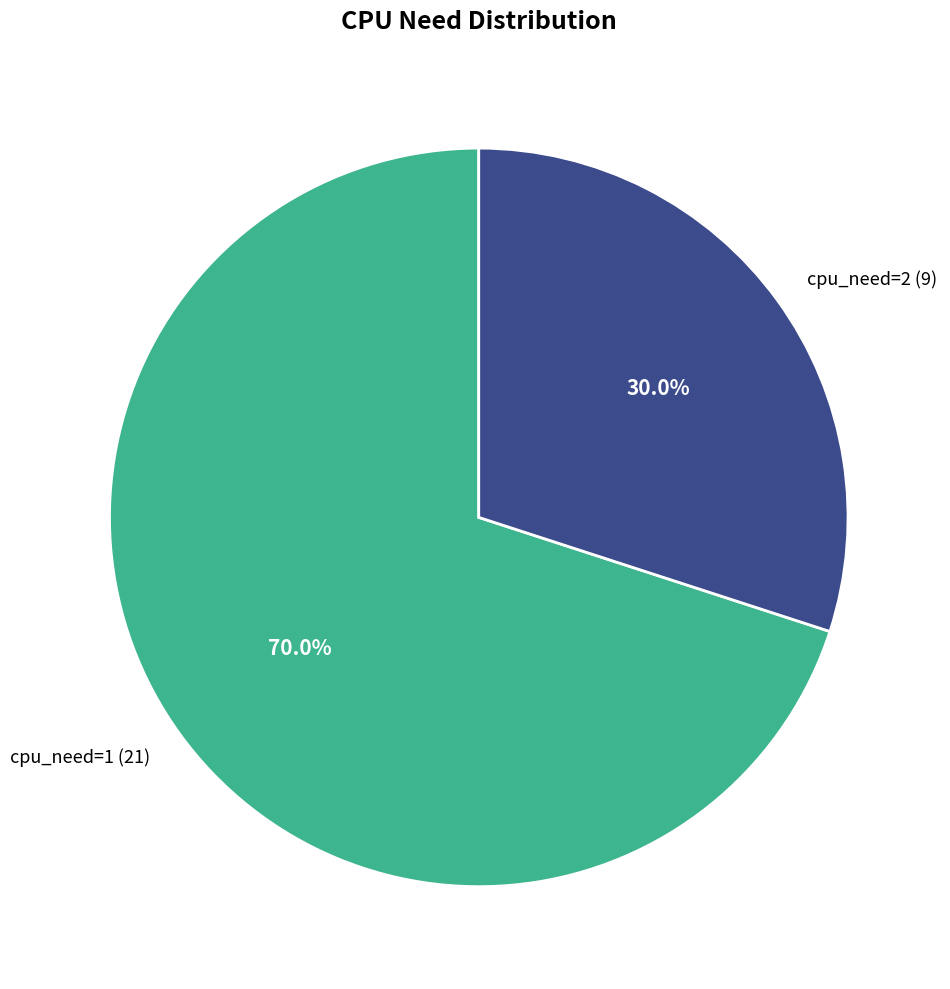

Between cpu_need=1 and cpu_need=2, which is larger?

cpu_need=1